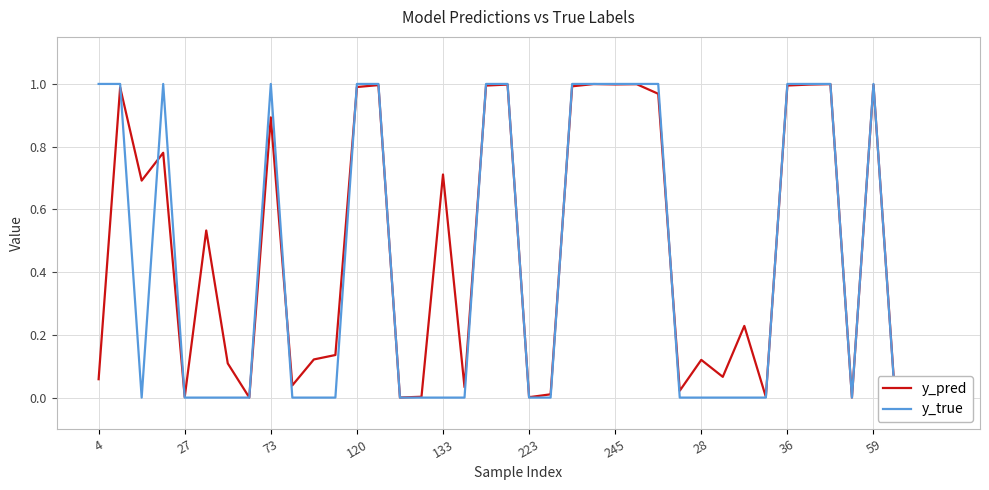

The value of y_pred at 223 is 0.0. True or false?

True